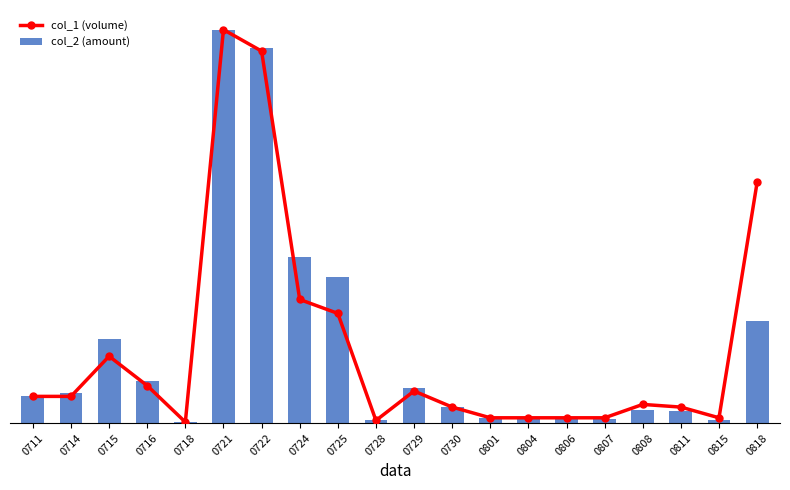

How many data points does each series have?

20